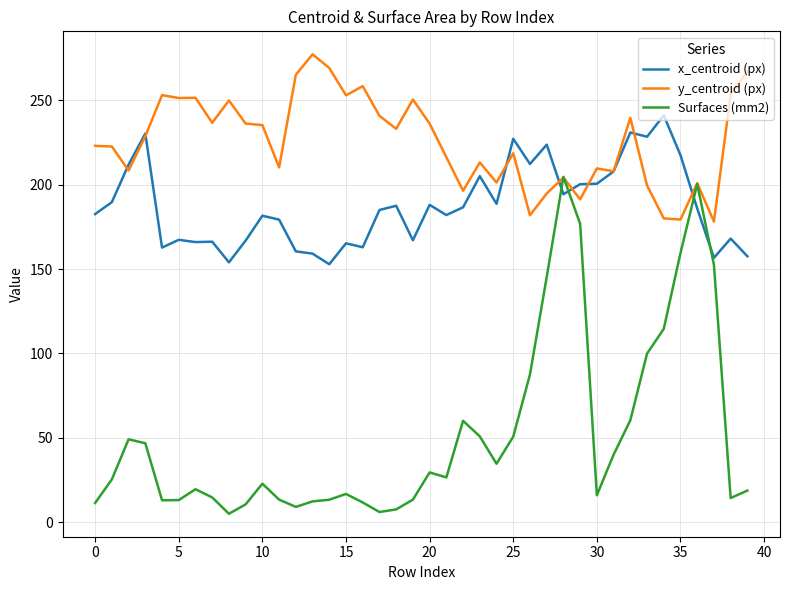

What is the maximum value for y_centroid (px)?

277.2